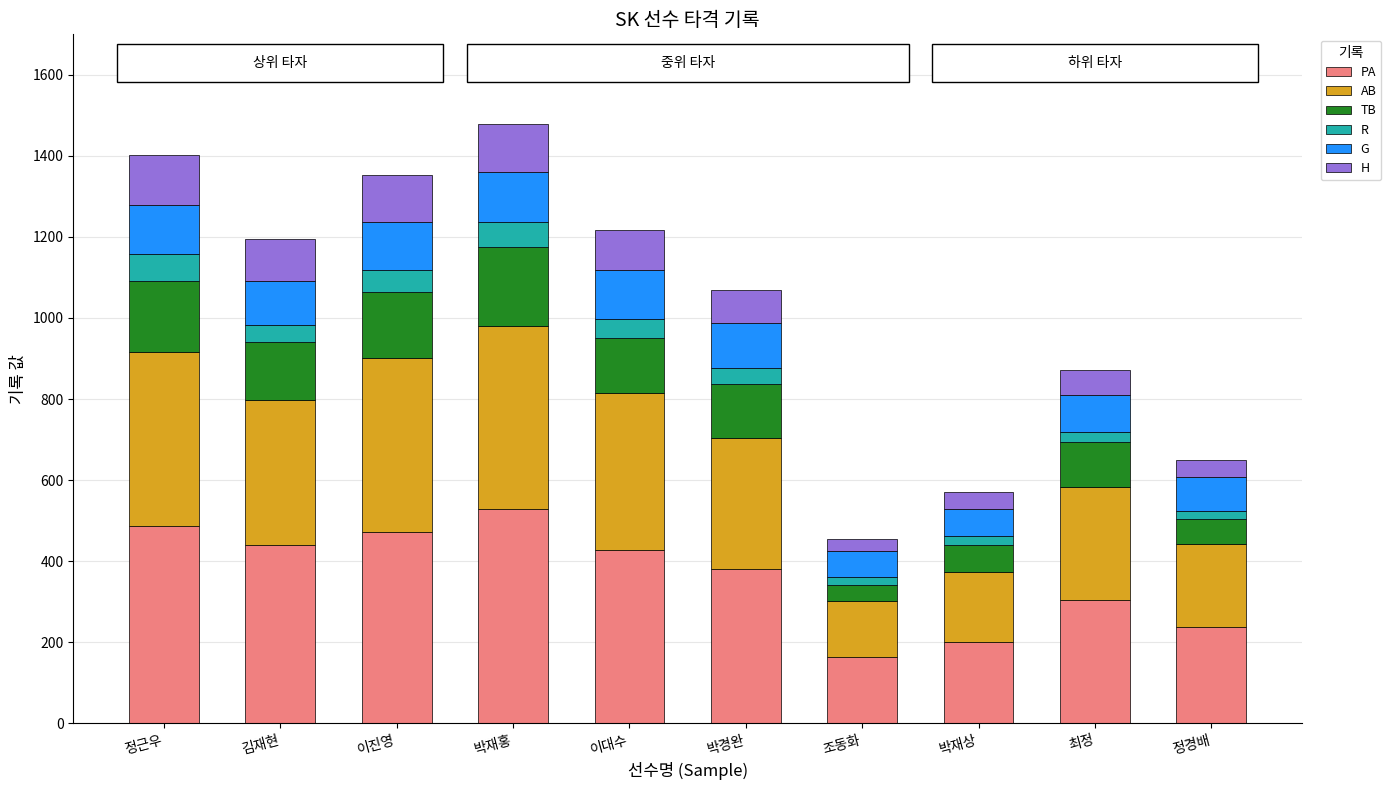

True or false: PA has a value of 281 at 이대수.

False